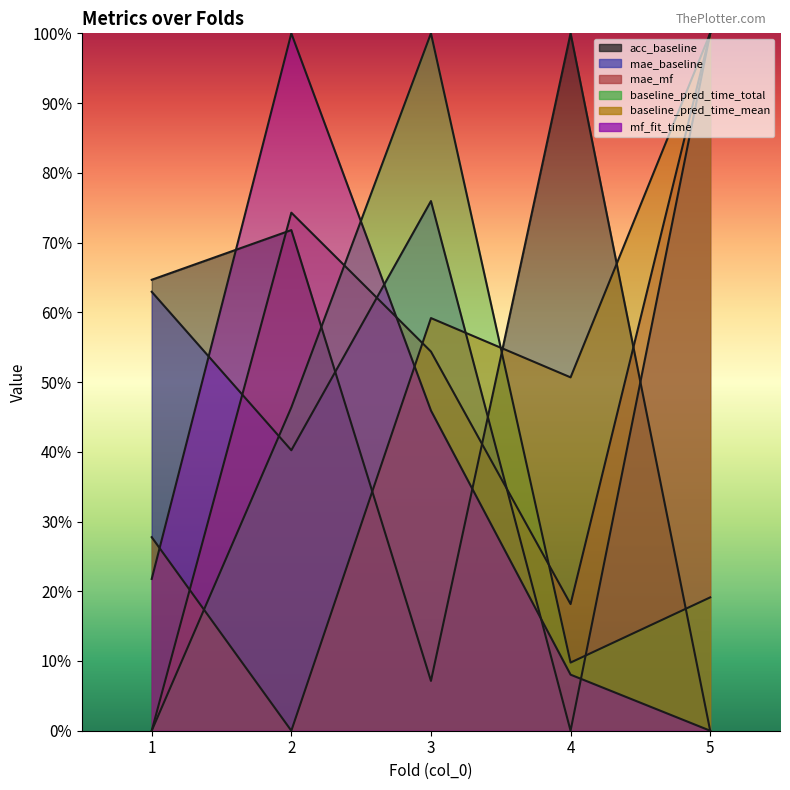

Between 3 and 5, which series saw the biggest shift?

baseline_pred_time_total